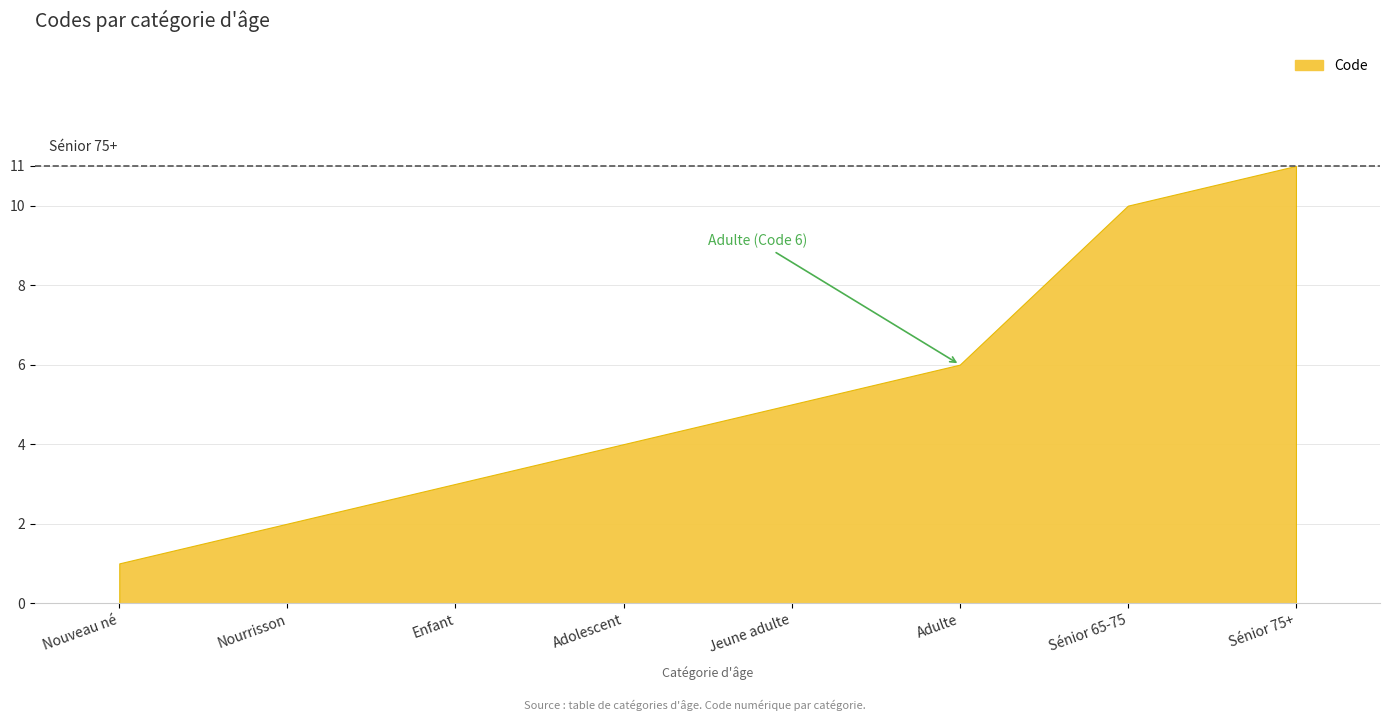

Reading left to right, what are all the values shown in this chart?

Nouveau né=1	Nourrisson=2	Enfant=3	Adolescent=4	Jeune adulte=5	Adulte=6	Sénior 65-75=10	Sénior 75+=11